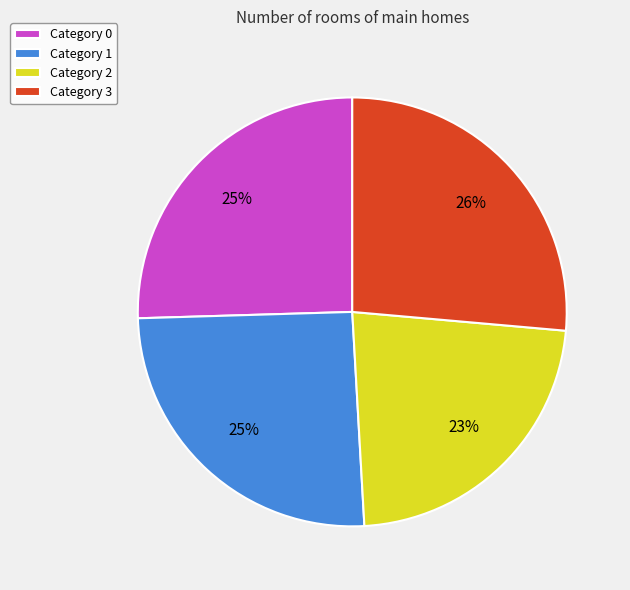

True or false: Category 3 accounts for 12% of the total.

False